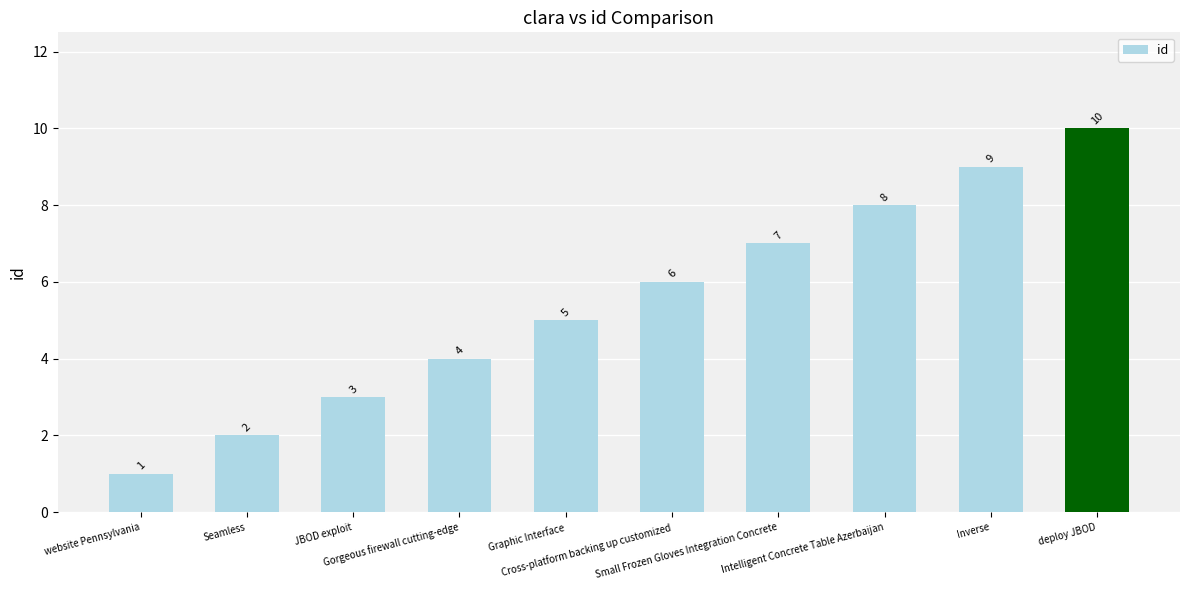

What is the change in value from Gorgeous firewall cutting-edge to Small Frozen Gloves Integration Concrete?

+3